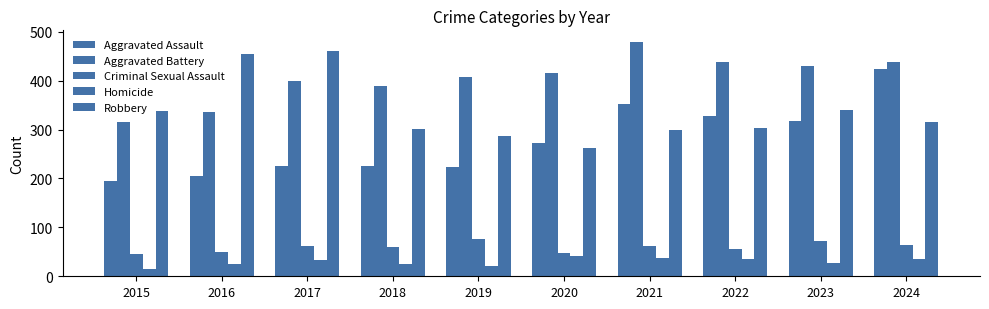

What is the sum of the Aggravated Battery values at 2017 and 2015?

716